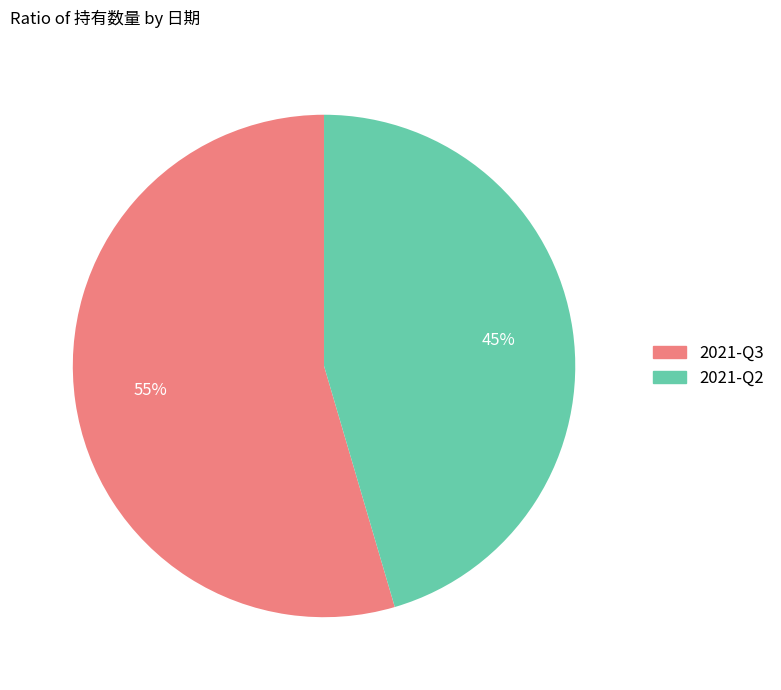

The 2021-Q2 slice represents 45% of the pie. True or false?

True